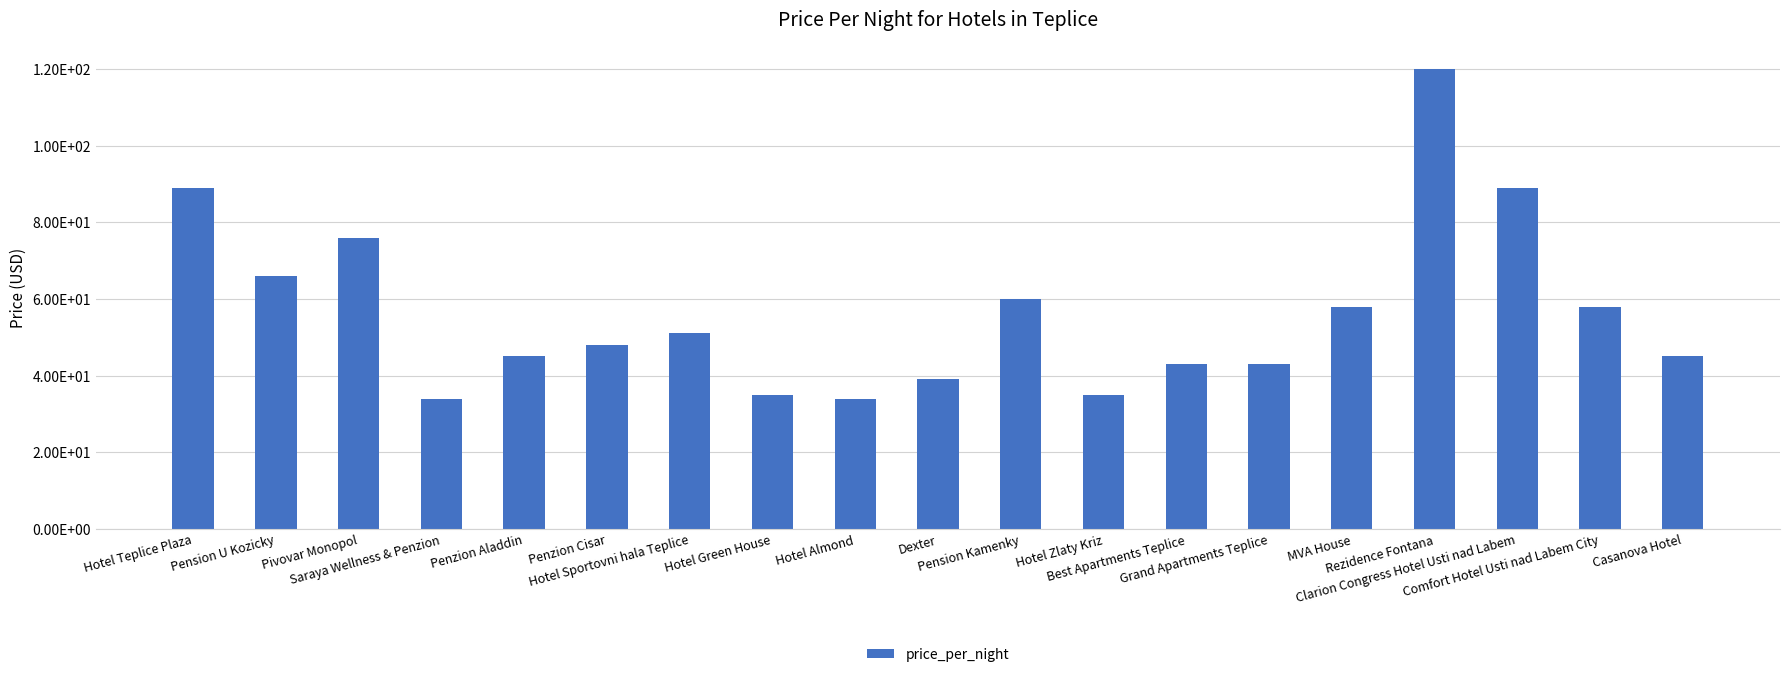

Are the bars horizontal?

No